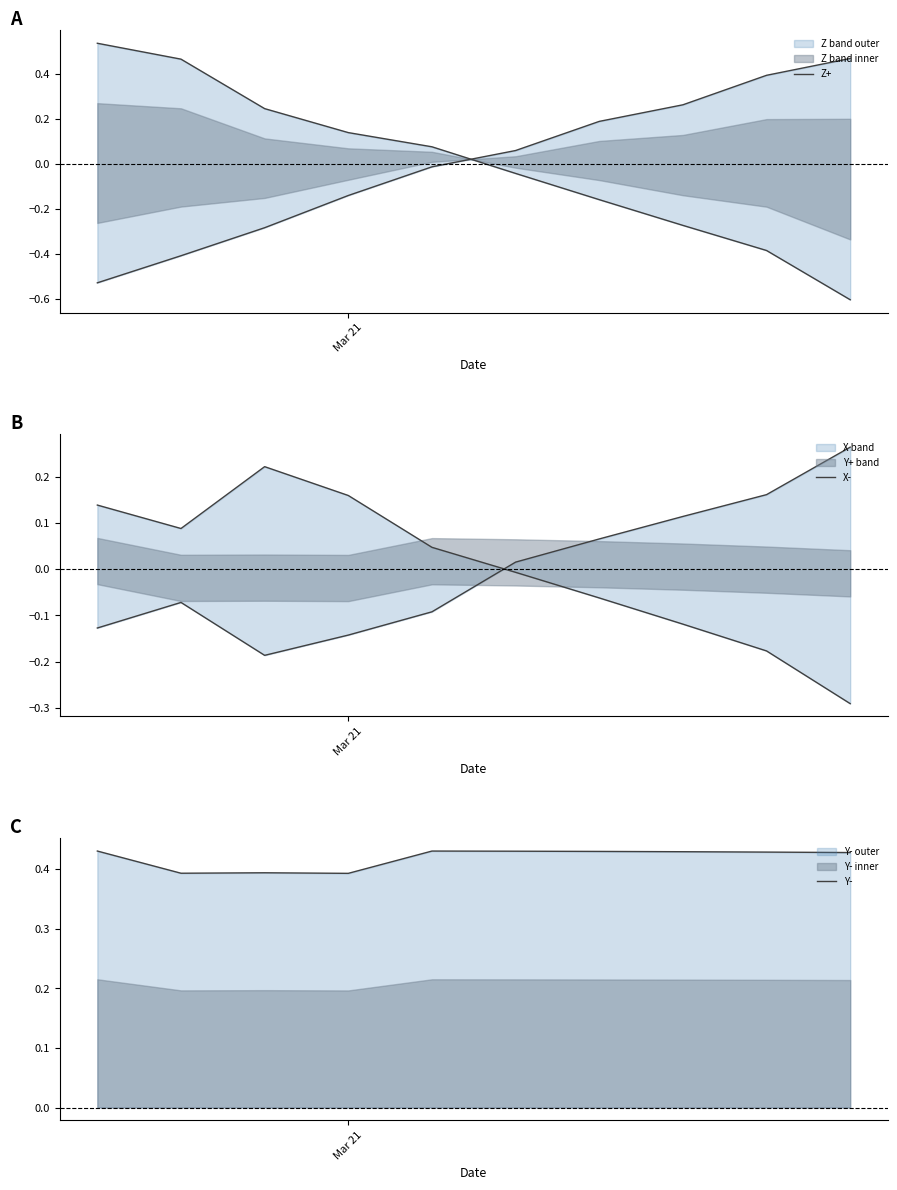

At which category is the sum across all series the highest?

Mar 21